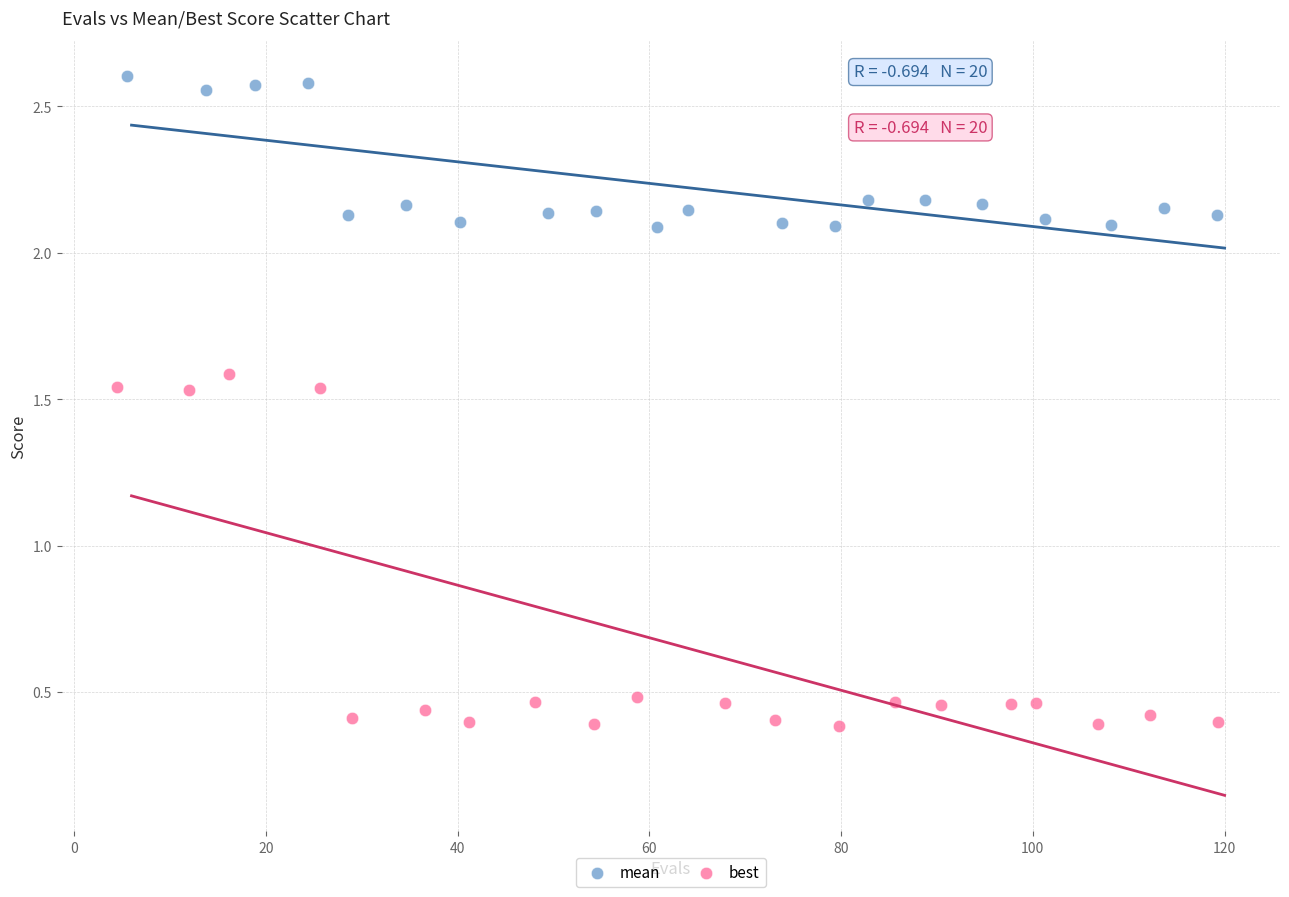

Which series has the widest spread of Y values?

best